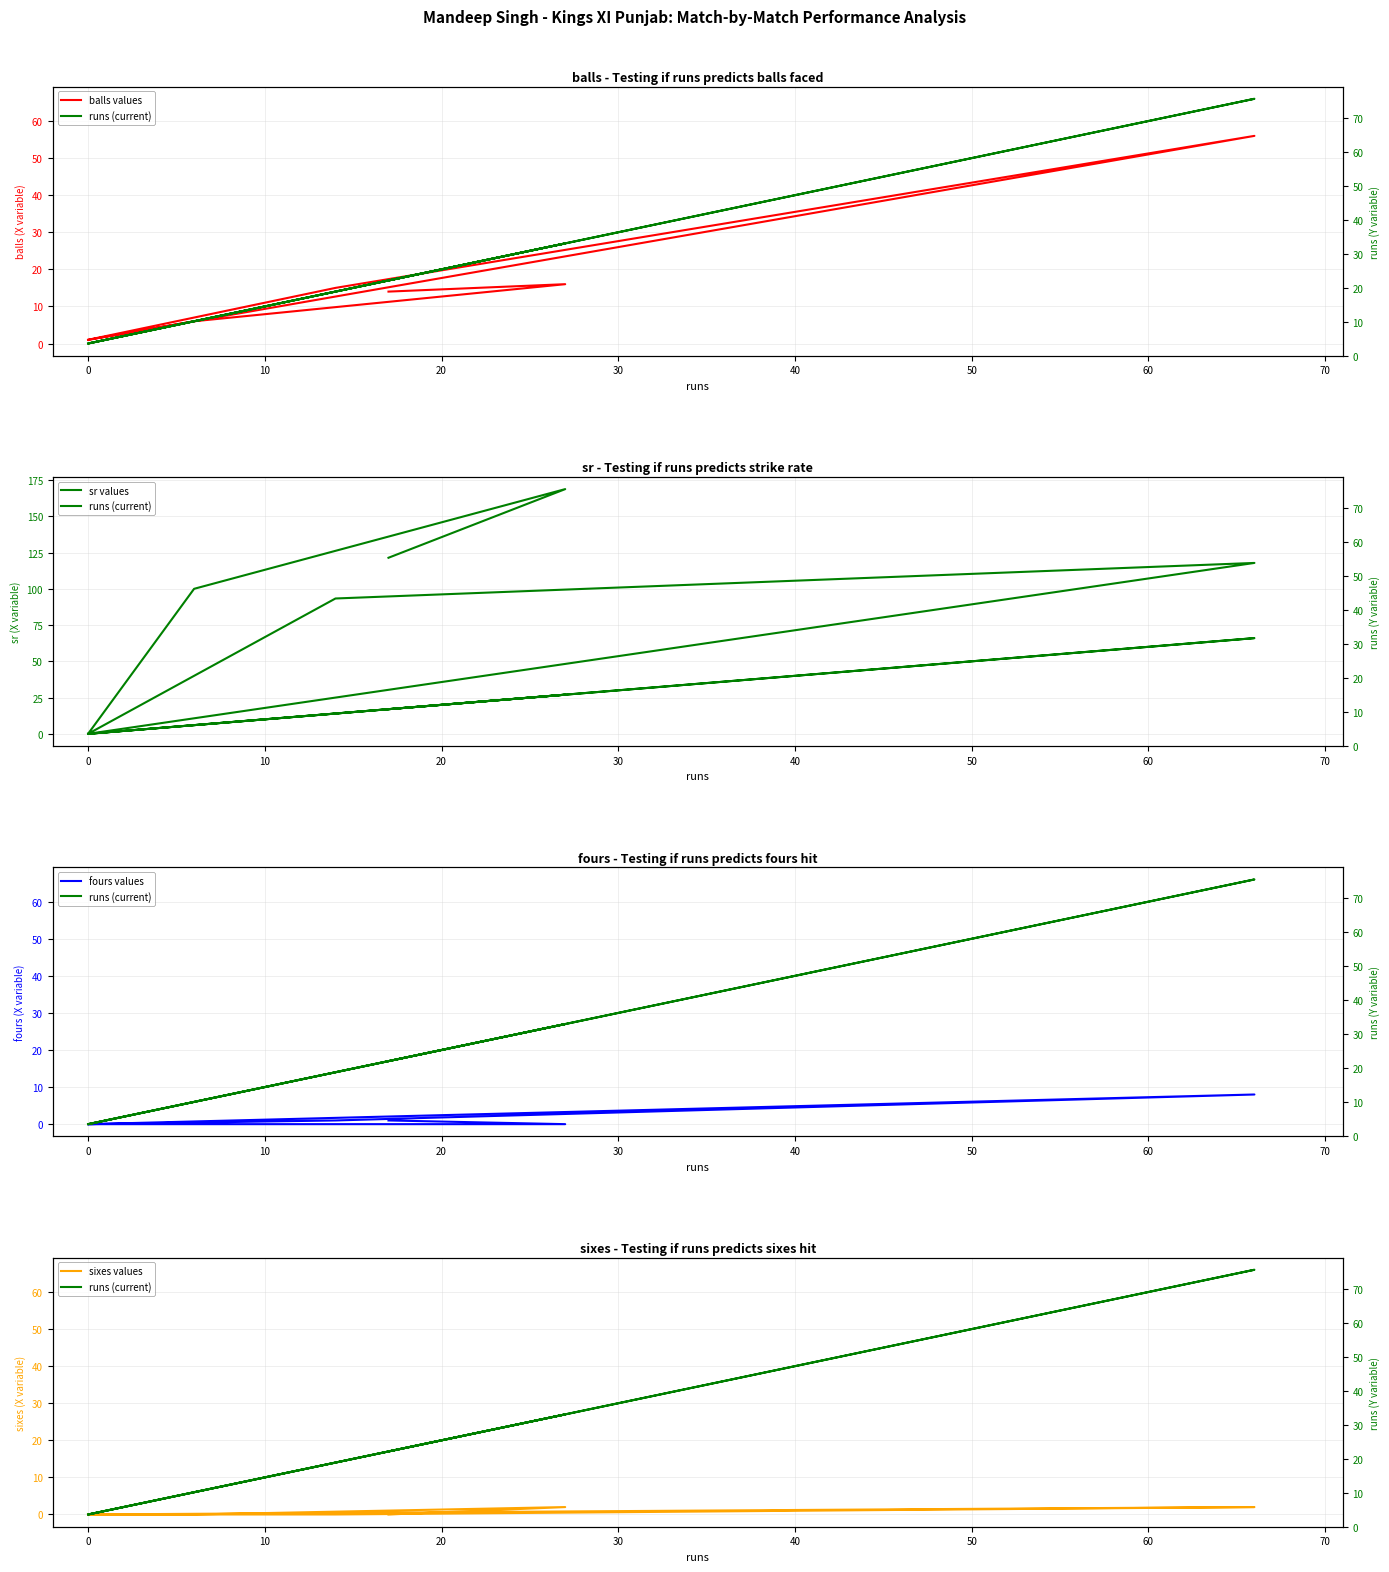

What is the difference between the maximum and minimum values in the sr values series?

168.8